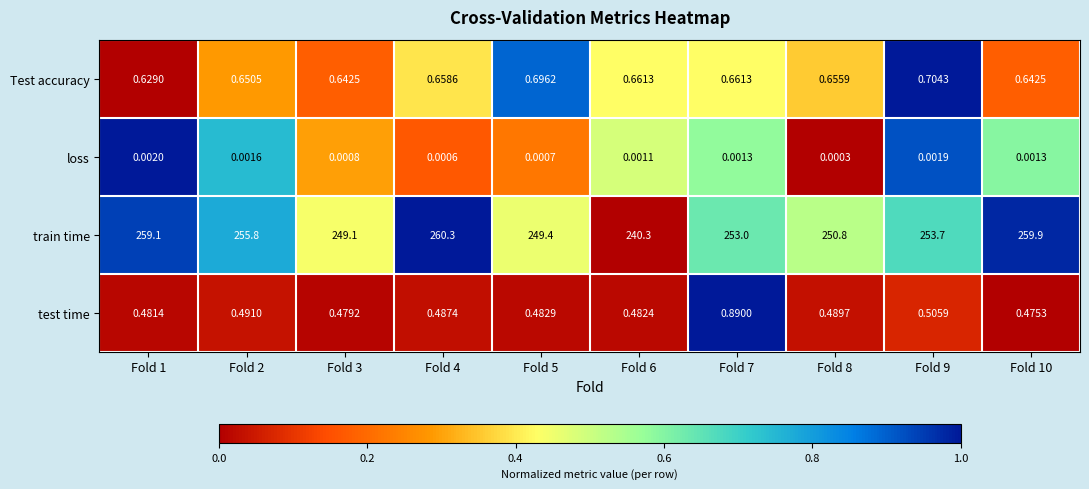

At Fold 1, list the series in order from largest to smallest.

train time, Test accuracy, test time, loss